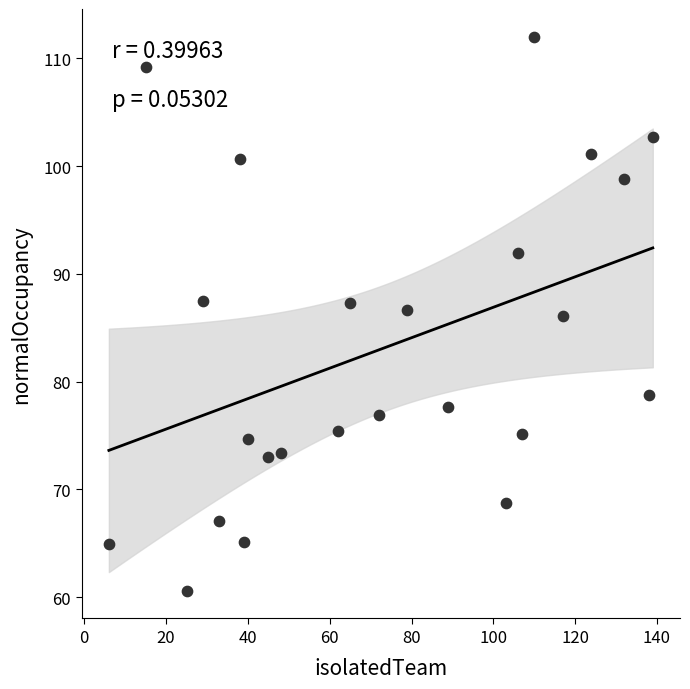

What is the range of Y values (max minus min)?

51.4